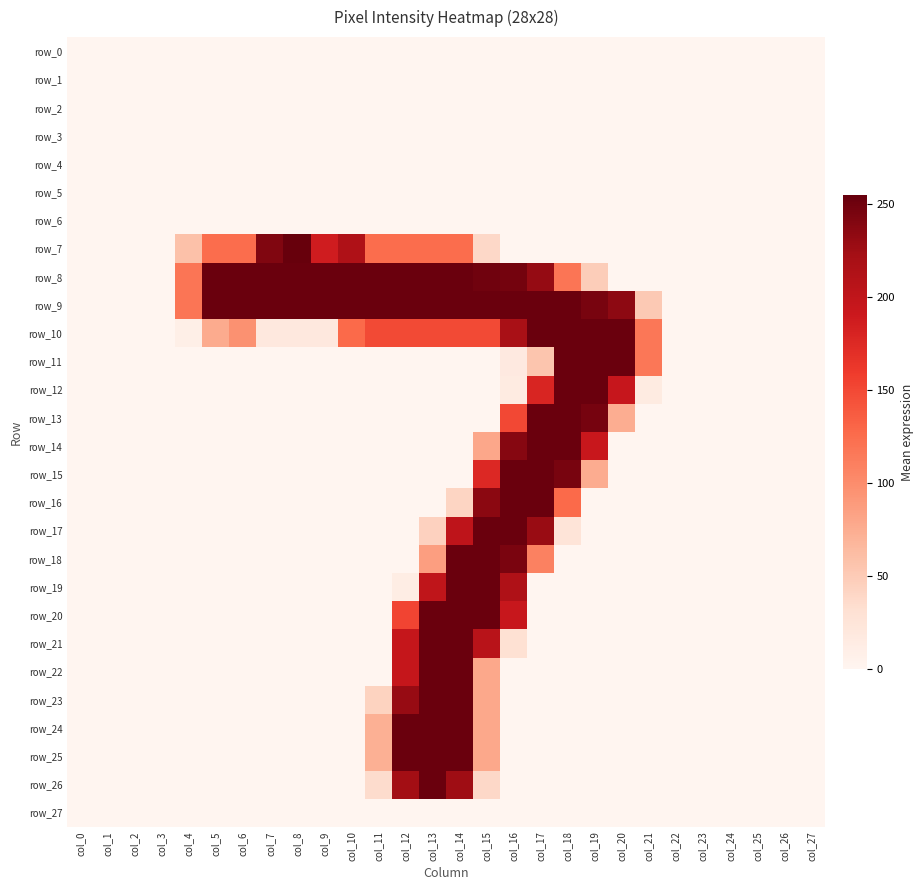

The row_13 series shows -128 at col_27. True or false?

False